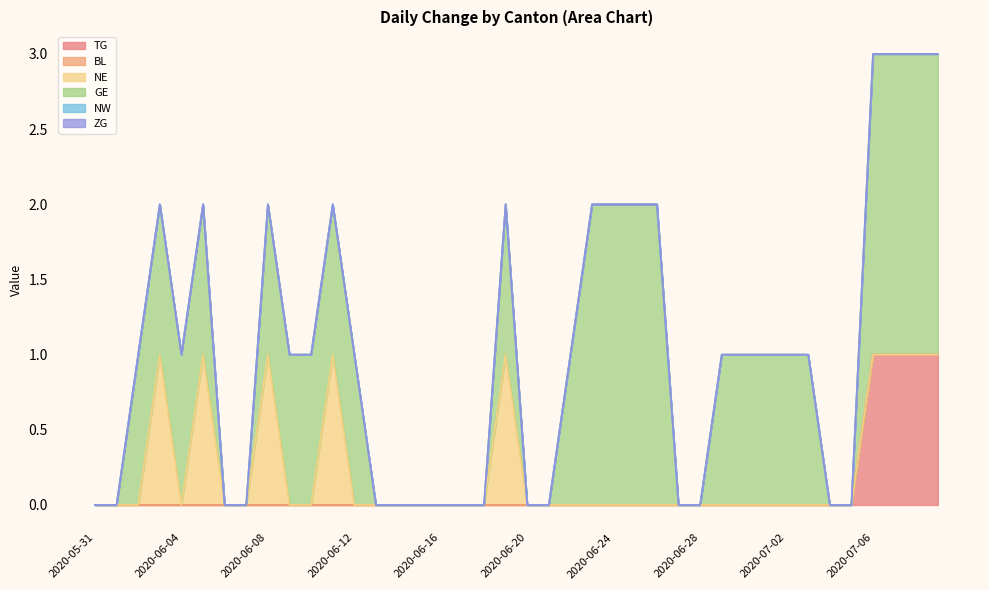

How many categories are shown in the chart?

40